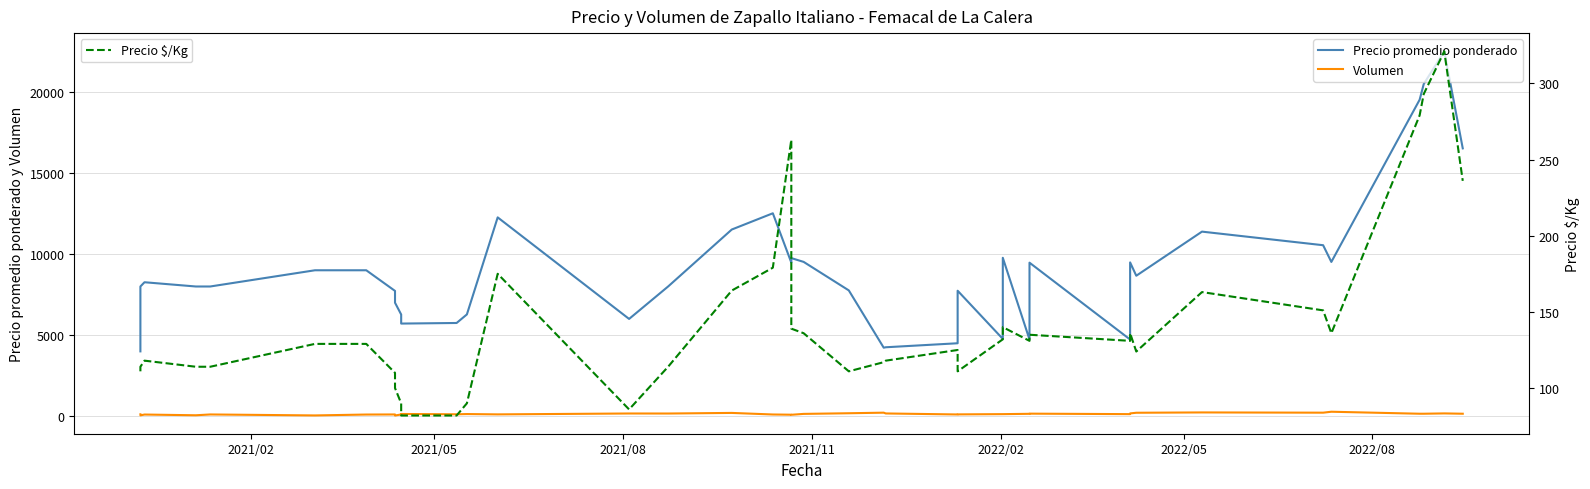

What is the lowest value of the Precio $/Kg series?

82